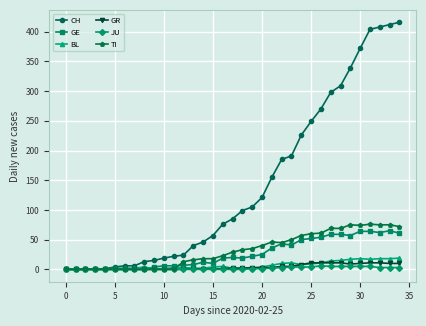

What is the sum of all BL values?

233